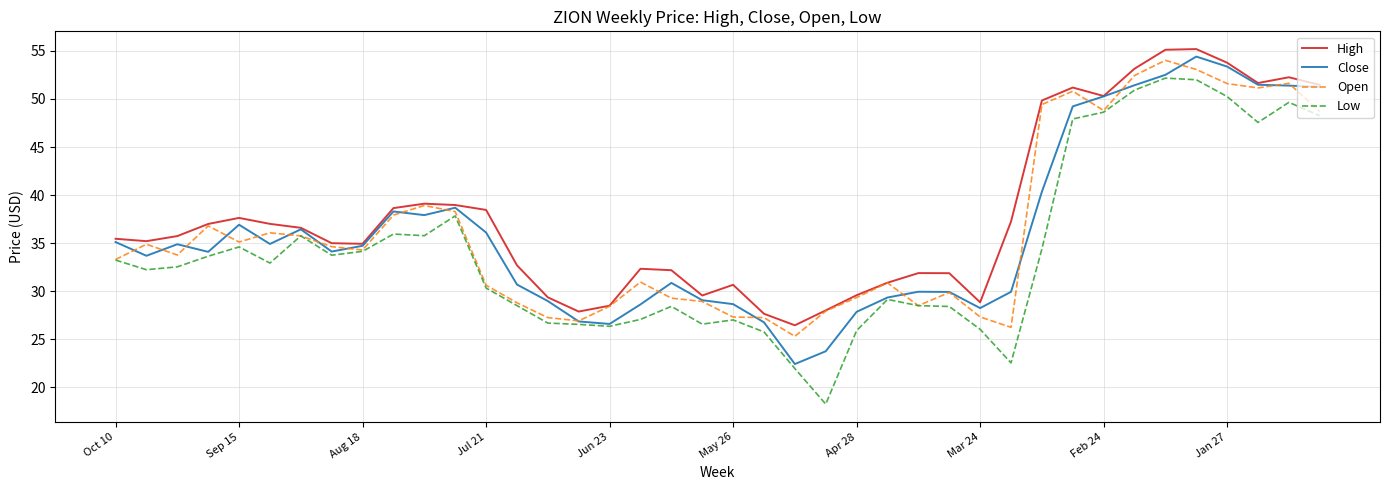

Which series has the widest spread of values?

Low